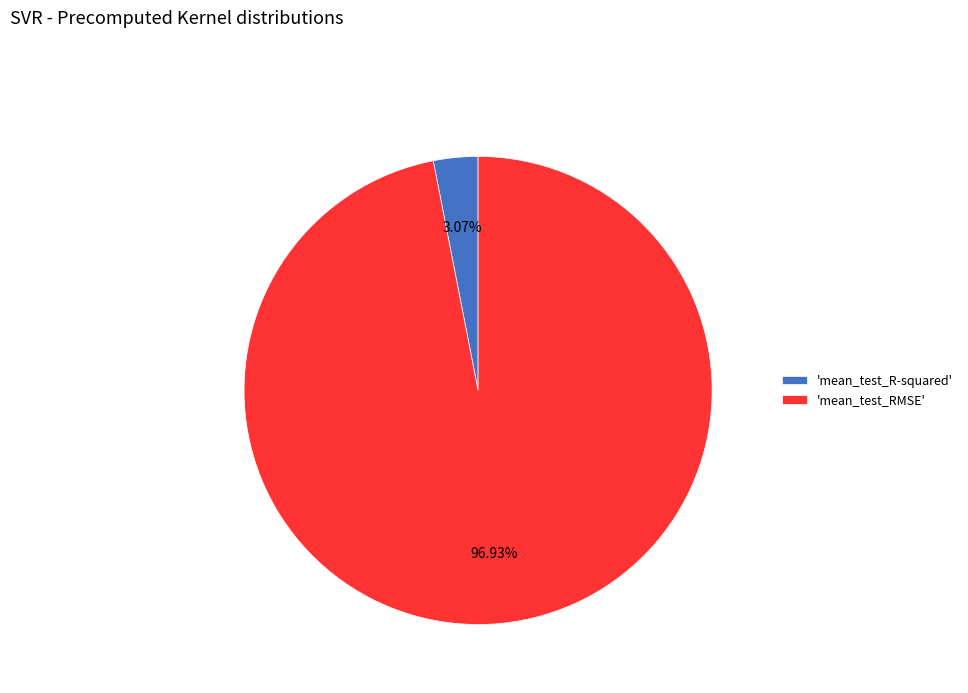

To the nearest percent, what is the average slice percentage?

50%